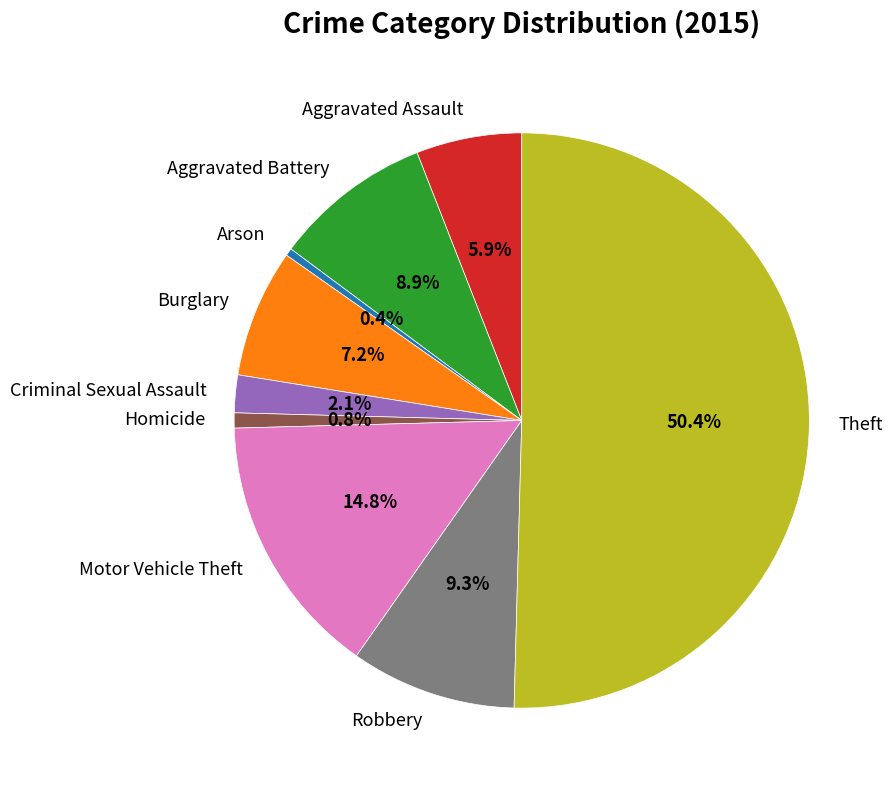

To the nearest percent, what is the difference between the largest and smallest slice percentages?

50%